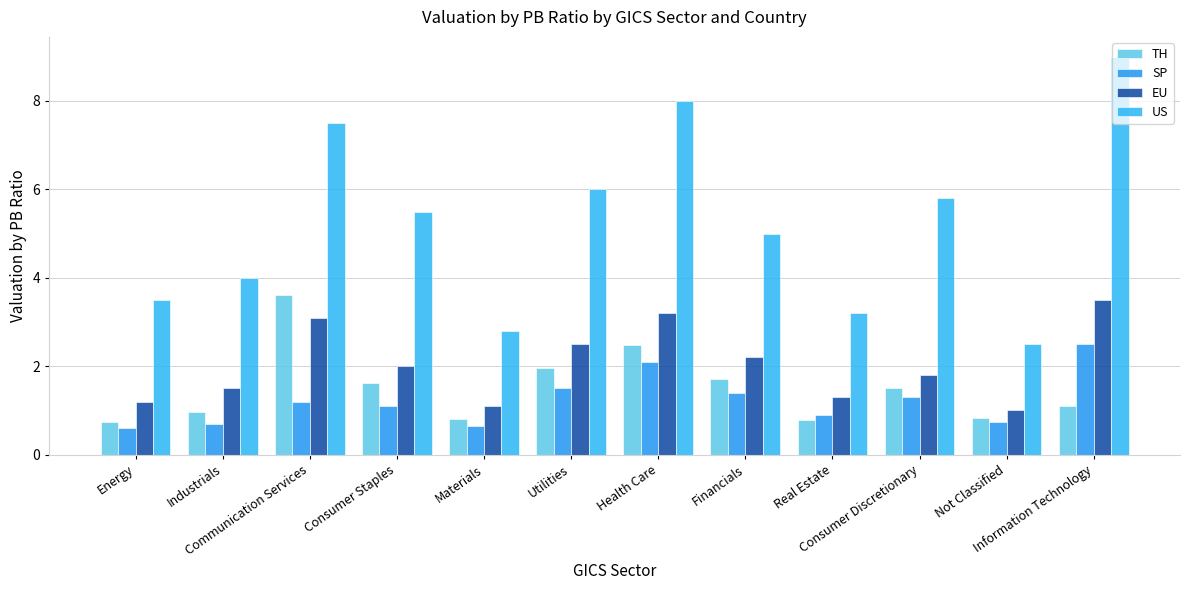

Count the number of data series in this chart.

4